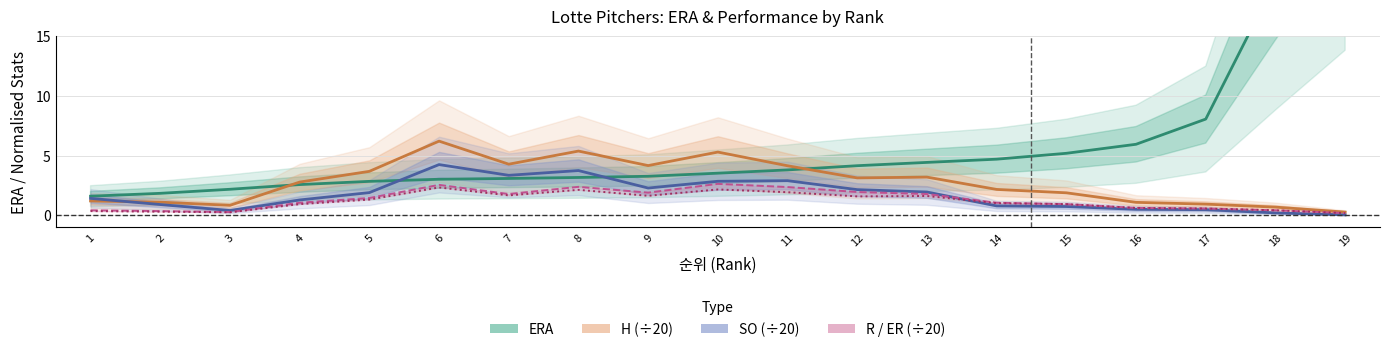

How many lines are shown in the chart?

5